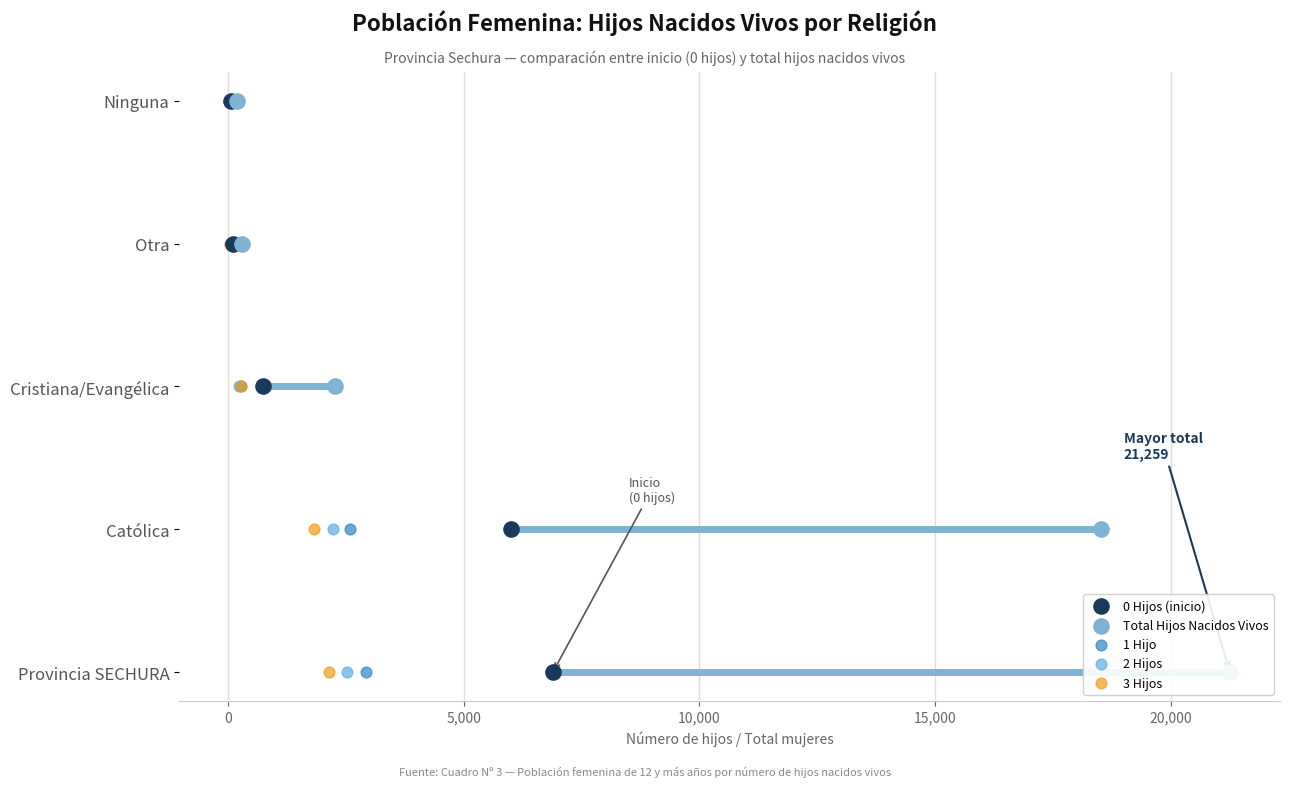

What is the total value across all series at 0?

5